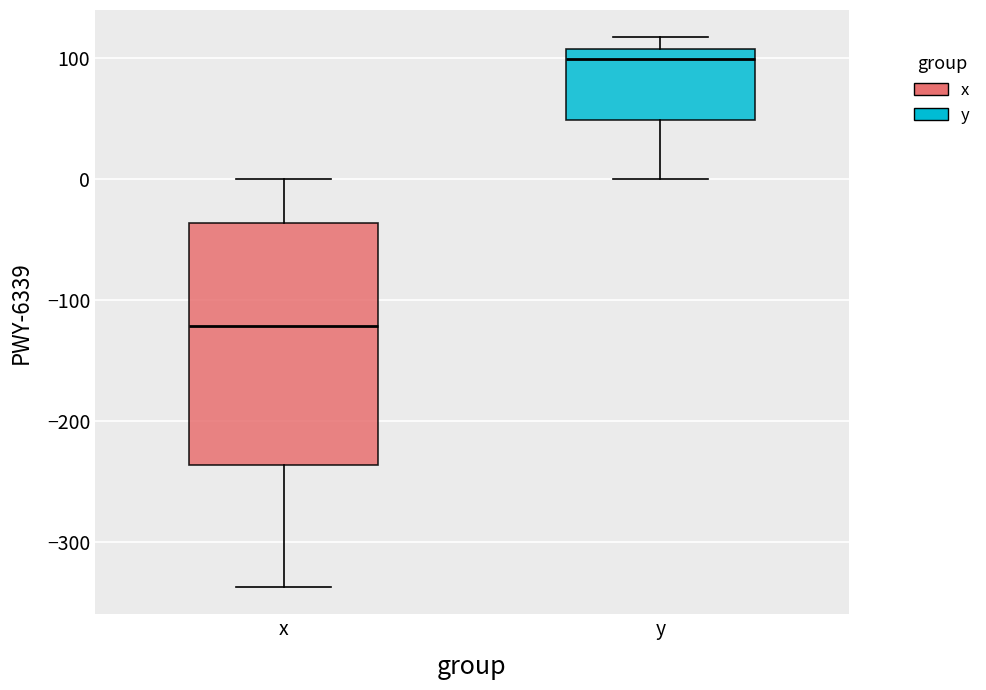

Which box has the highest median line?

y